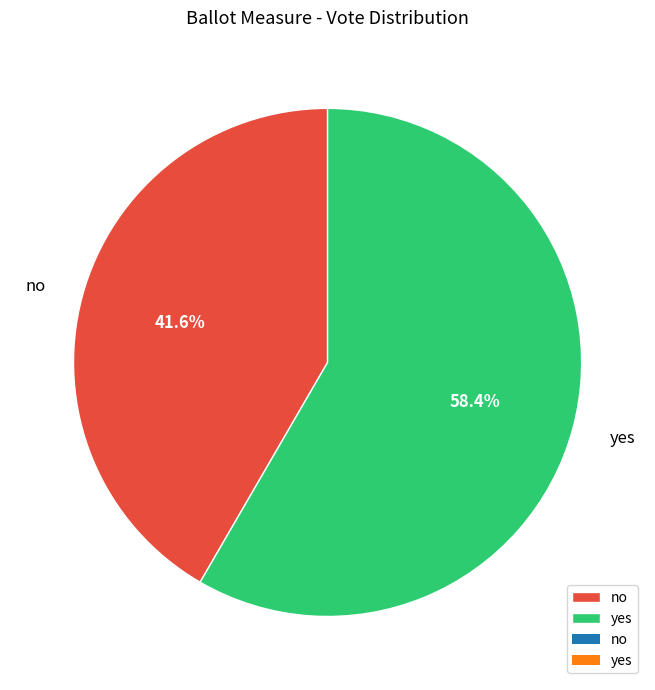

To the nearest percent, what is the difference between the largest and smallest slice percentages?

17%